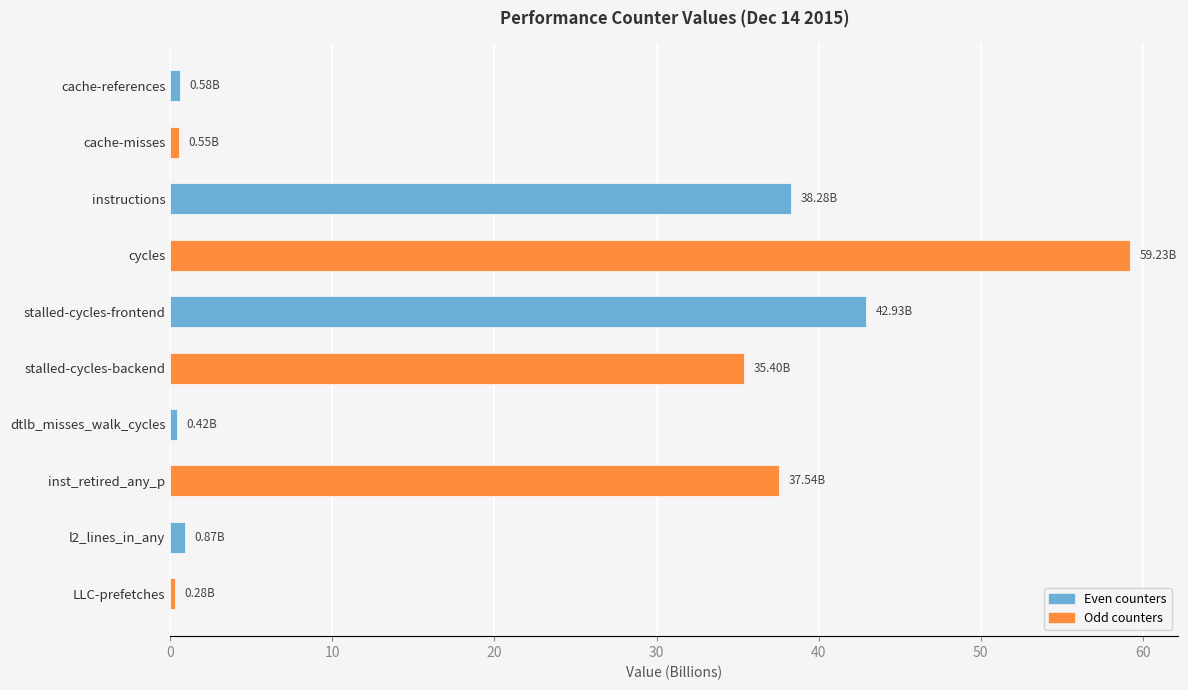

What is the smallest value displayed?

0.3